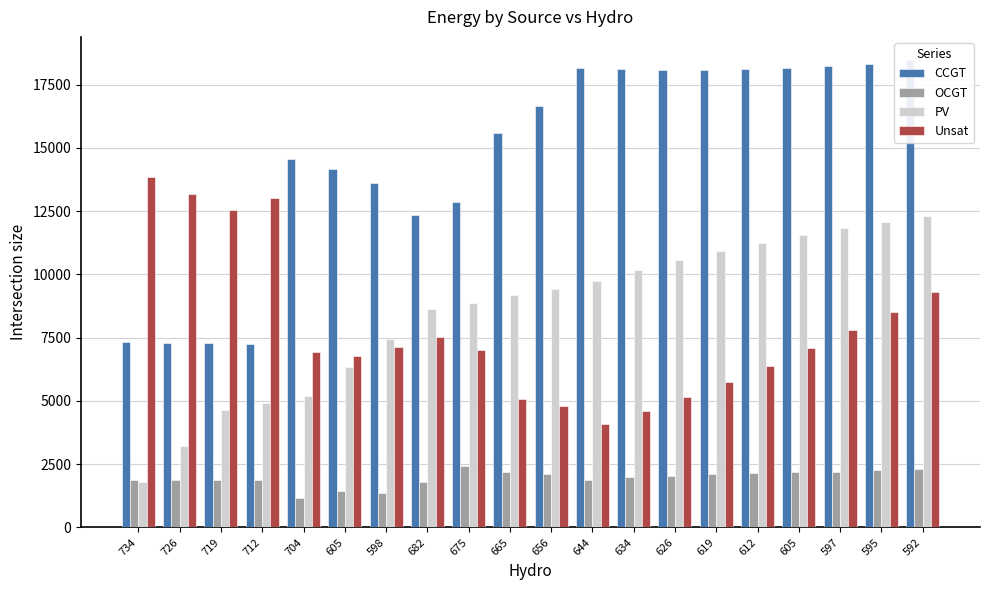

What are all the series names shown in the legend?

CCGT, OCGT, PV, Unsat